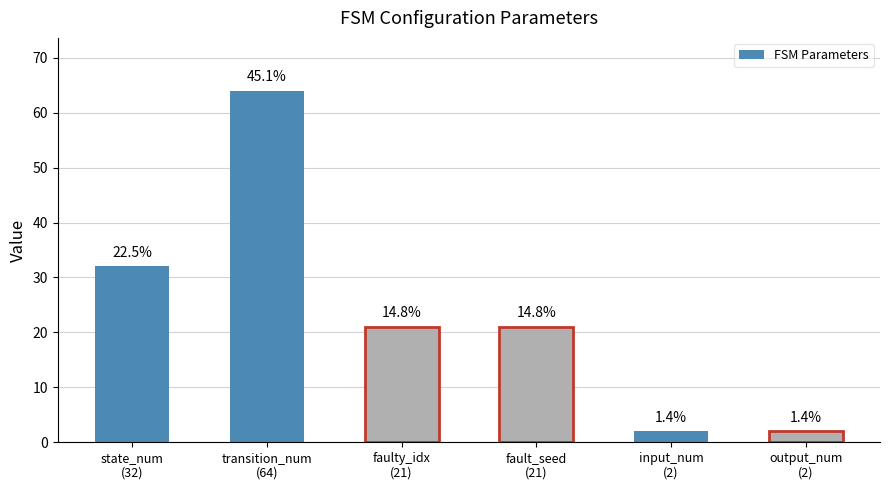

Read the value at fault_seed
(21), to the nearest 10.

20